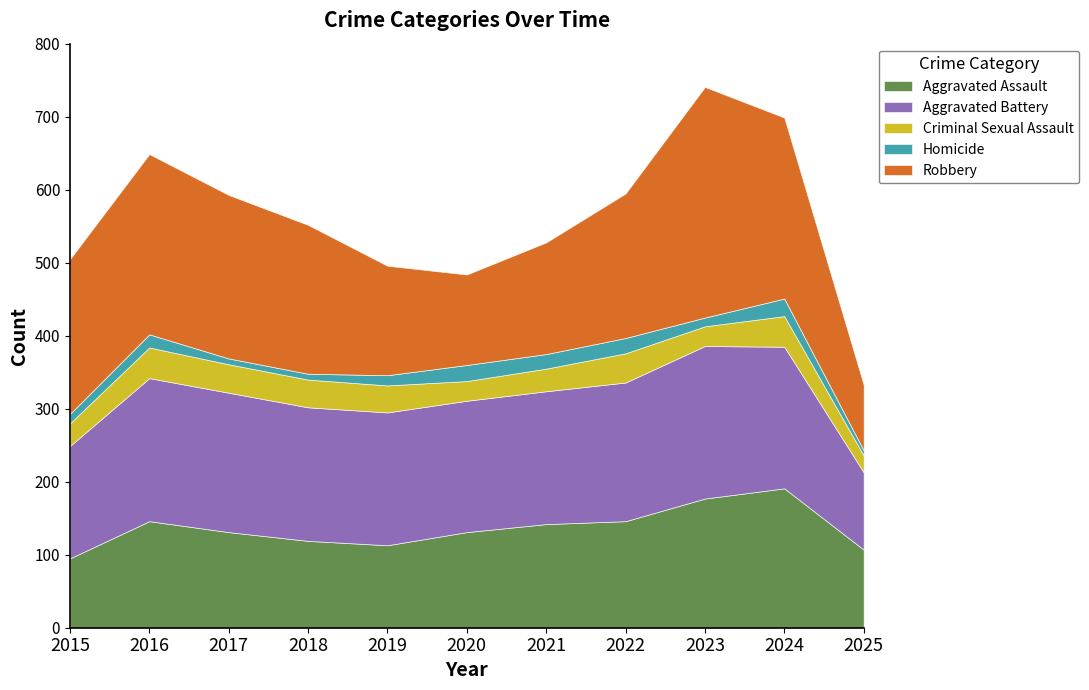

Which label corresponds to the largest value in the chart?

2023